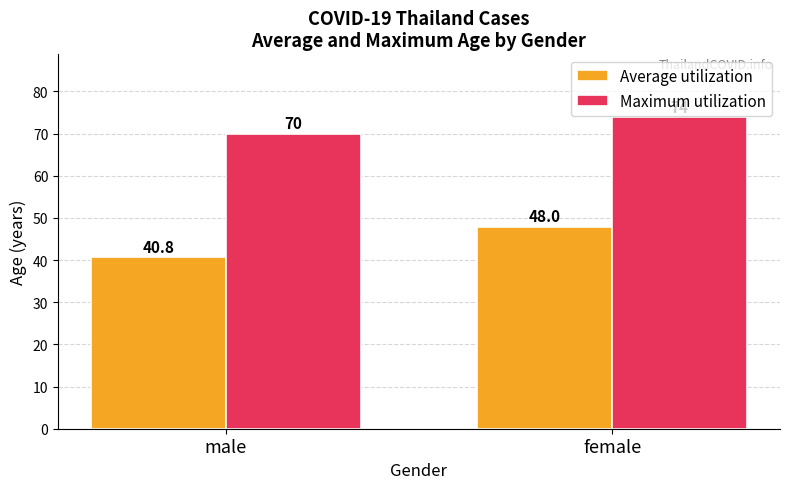

What is the label of the 1st bar from the left?

male